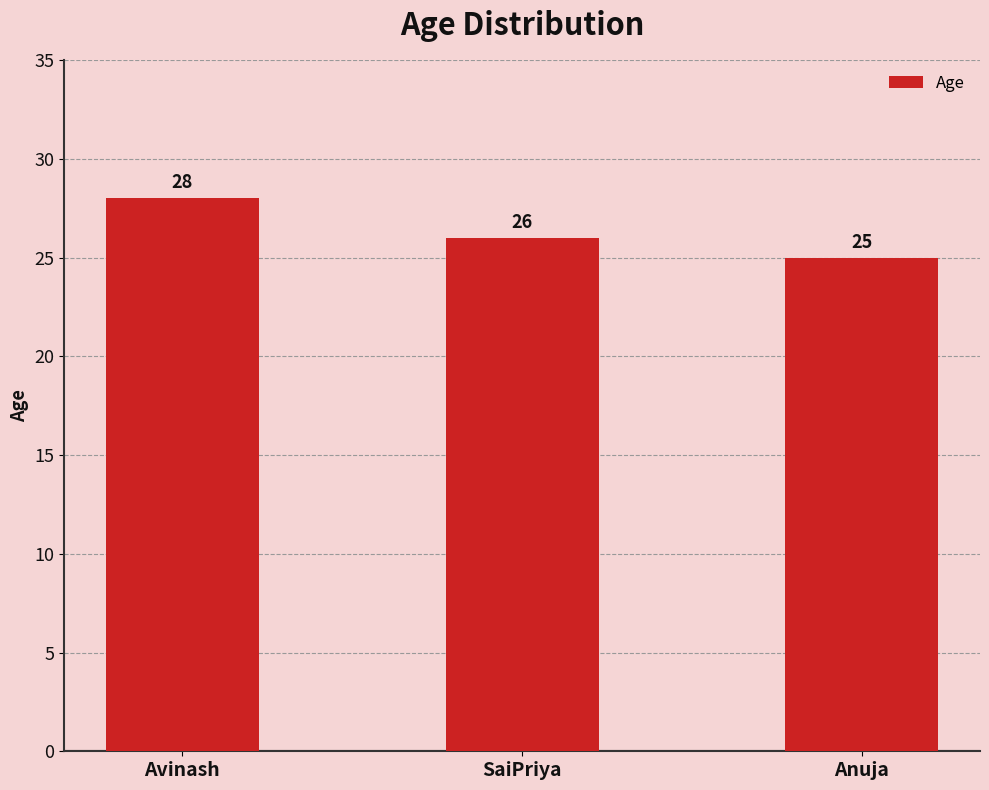

Rank the categories by value from lowest to highest.

Anuja, SaiPriya, Avinash